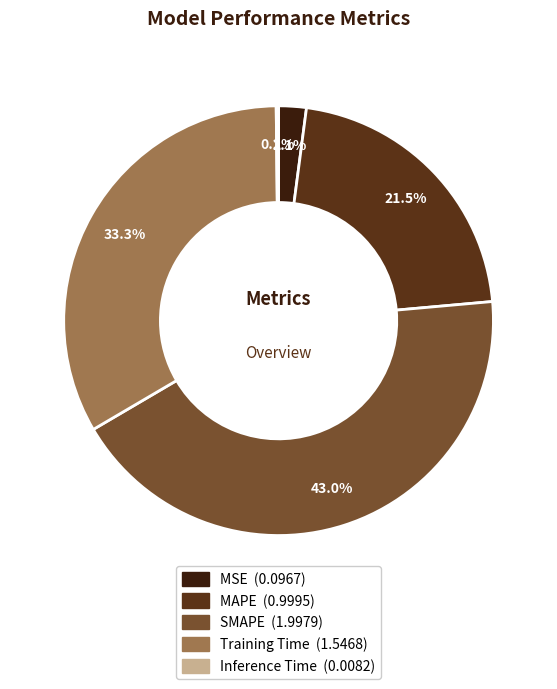

Which slice is the largest?

SMAPE